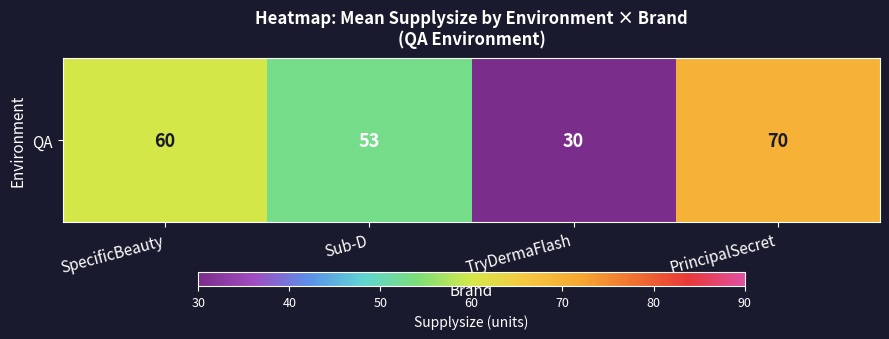

Rank the categories by value from lowest to highest.

TryDermaFlash, Sub-D, SpecificBeauty, PrincipalSecret